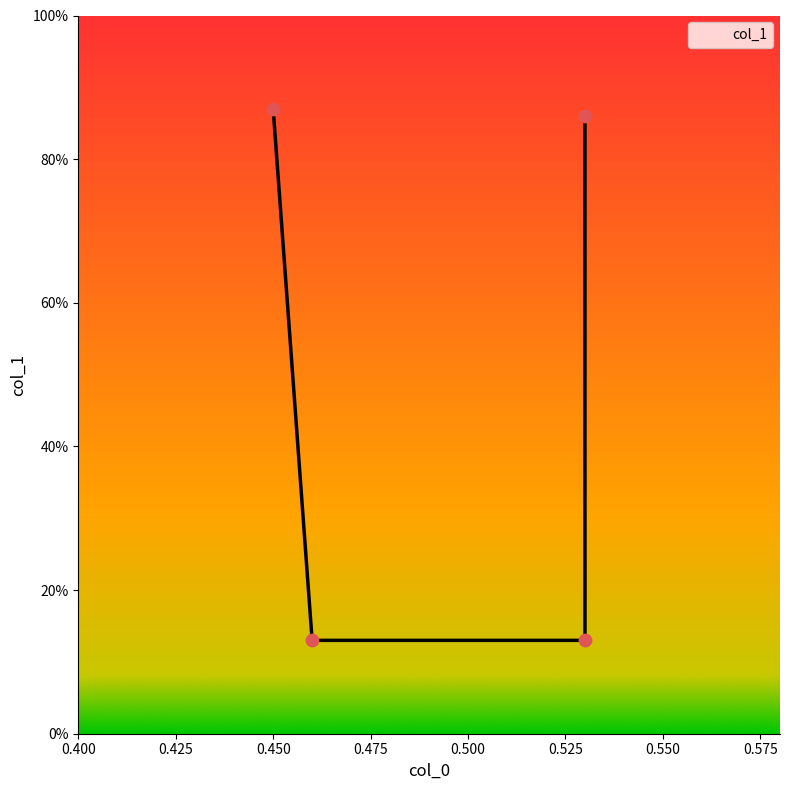

What is the change in value from 0.46 to 0.53?

+0.7